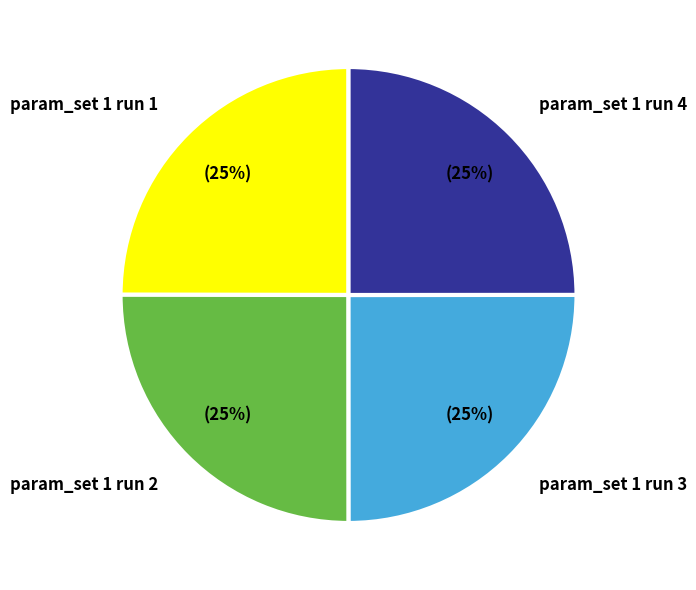

Is there a majority slice in this chart?

No